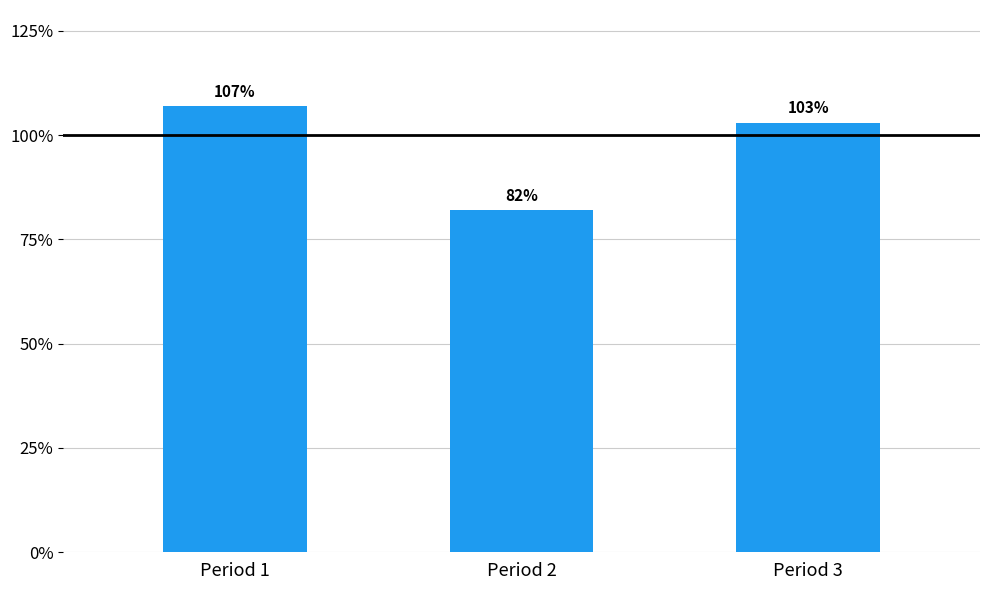

What is the value of the 1st bar from the left?

107